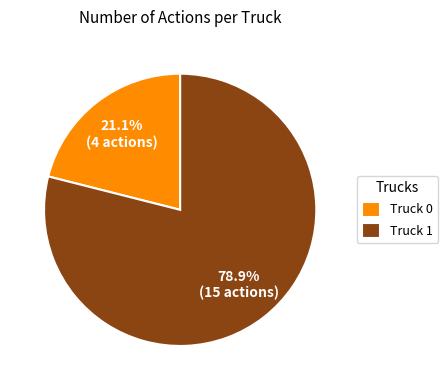

True or false: Truck 0 accounts for 21% of the total.

True